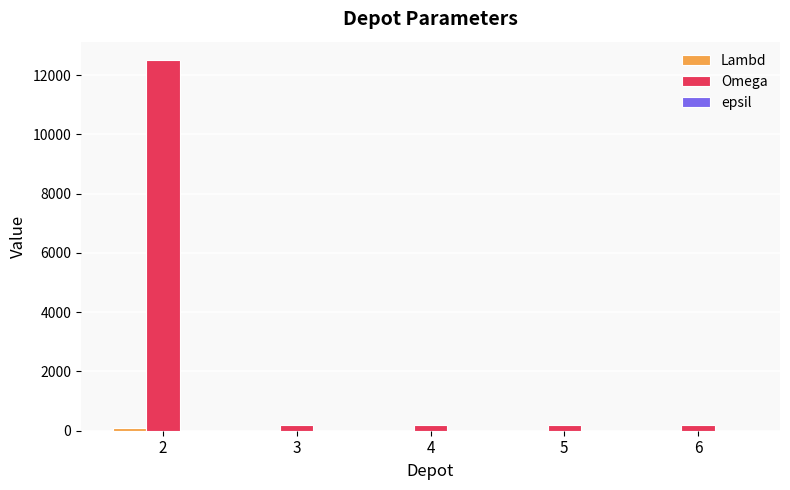

What is the greatest value displayed?

12500